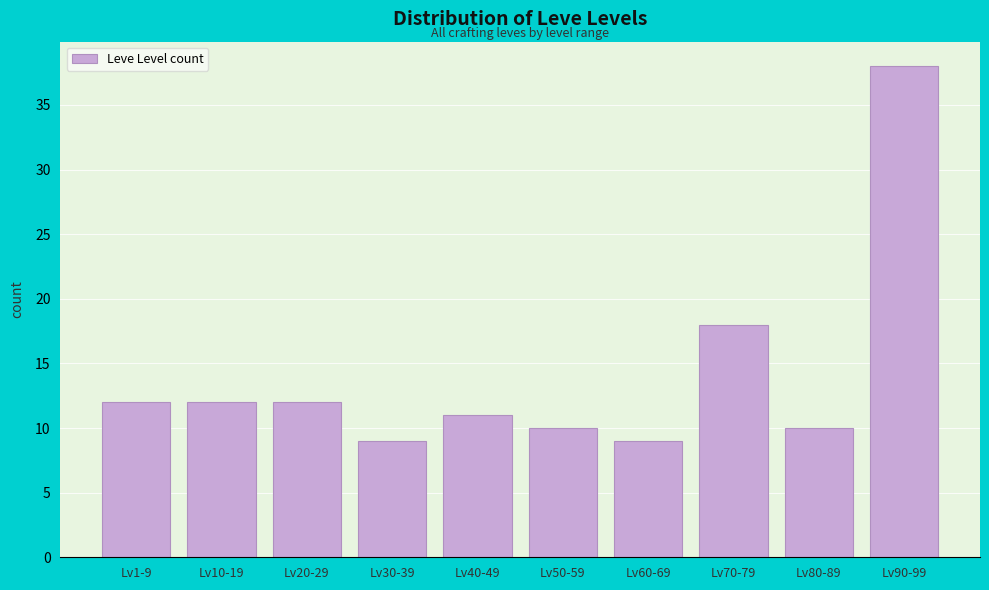

Reading left to right, list all the values displayed in this chart.

12	12	12	9	11	10	9	18	10	38